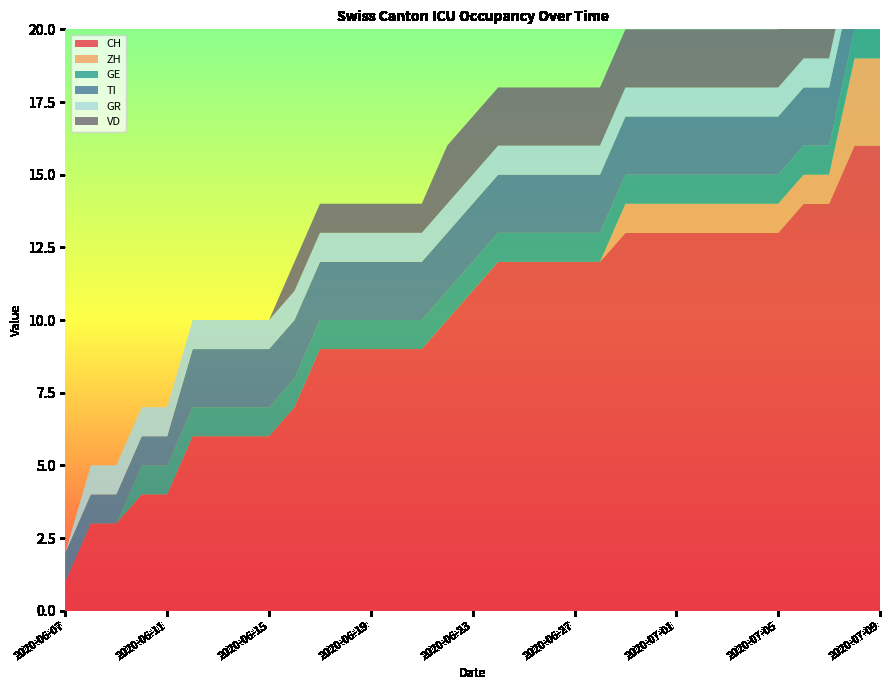

Reading left to right, transcribe all the data shown in this chart.

CH: 2020-06-07=1	2020-06-08=3	2020-06-09=3	2020-06-10=4	2020-06-11=4	2020-06-12=6	2020-06-13=6	2020-06-14=6	2020-06-15=6	2020-06-16=7	2020-06-17=9	2020-06-18=9	2020-06-19=9	2020-06-20=9	2020-06-21=9	2020-06-22=10	2020-06-23=11	2020-06-24=12	2020-06-25=12	2020-06-26=12	2020-06-27=12	2020-06-28=12	2020-06-29=13	2020-06-30=13	2020-07-01=13	2020-07-02=13	2020-07-03=13	2020-07-04=13	2020-07-05=13	2020-07-06=14	2020-07-07=14	2020-07-08=16	2020-07-09=16
ZH: 2020-06-07=0	2020-06-08=0	2020-06-09=0	2020-06-10=0	2020-06-11=0	2020-06-12=0	2020-06-13=0	2020-06-14=0	2020-06-15=0	2020-06-16=0	2020-06-17=0	2020-06-18=0	2020-06-19=0	2020-06-20=0	2020-06-21=0	2020-06-22=0	2020-06-23=0	2020-06-24=0	2020-06-25=0	2020-06-26=0	2020-06-27=0	2020-06-28=0	2020-06-29=1	2020-06-30=1	2020-07-01=1	2020-07-02=1	2020-07-03=1	2020-07-04=1	2020-07-05=1	2020-07-06=1	2020-07-07=1	2020-07-08=3	2020-07-09=3
GE: 2020-06-07=0	2020-06-08=0	2020-06-09=0	2020-06-10=1	2020-06-11=1	2020-06-12=1	2020-06-13=1	2020-06-14=1	2020-06-15=1	2020-06-16=1	2020-06-17=1	2020-06-18=1	2020-06-19=1	2020-06-20=1	2020-06-21=1	2020-06-22=1	2020-06-23=1	2020-06-24=1	2020-06-25=1	2020-06-26=1	2020-06-27=1	2020-06-28=1	2020-06-29=1	2020-06-30=1	2020-07-01=1	2020-07-02=1	2020-07-03=1	2020-07-04=1	2020-07-05=1	2020-07-06=1	2020-07-07=1	2020-07-08=1	2020-07-09=1
TI: 2020-06-07=1	2020-06-08=1	2020-06-09=1	2020-06-10=1	2020-06-11=1	2020-06-12=2	2020-06-13=2	2020-06-14=2	2020-06-15=2	2020-06-16=2	2020-06-17=2	2020-06-18=2	2020-06-19=2	2020-06-20=2	2020-06-21=2	2020-06-22=2	2020-06-23=2	2020-06-24=2	2020-06-25=2	2020-06-26=2	2020-06-27=2	2020-06-28=2	2020-06-29=2	2020-06-30=2	2020-07-01=2	2020-07-02=2	2020-07-03=2	2020-07-04=2	2020-07-05=2	2020-07-06=2	2020-07-07=2	2020-07-08=2	2020-07-09=2
GR: 2020-06-07=0	2020-06-08=1	2020-06-09=1	2020-06-10=1	2020-06-11=1	2020-06-12=1	2020-06-13=1	2020-06-14=1	2020-06-15=1	2020-06-16=1	2020-06-17=1	2020-06-18=1	2020-06-19=1	2020-06-20=1	2020-06-21=1	2020-06-22=1	2020-06-23=1	2020-06-24=1	2020-06-25=1	2020-06-26=1	2020-06-27=1	2020-06-28=1	2020-06-29=1	2020-06-30=1	2020-07-01=1	2020-07-02=1	2020-07-03=1	2020-07-04=1	2020-07-05=1	2020-07-06=1	2020-07-07=1	2020-07-08=1	2020-07-09=1
VD: 2020-06-07=0	2020-06-08=0	2020-06-09=0	2020-06-10=0	2020-06-11=0	2020-06-12=0	2020-06-13=0	2020-06-14=0	2020-06-15=0	2020-06-16=1	2020-06-17=1	2020-06-18=1	2020-06-19=1	2020-06-20=1	2020-06-21=1	2020-06-22=2	2020-06-23=2	2020-06-24=2	2020-06-25=2	2020-06-26=2	2020-06-27=2	2020-06-28=2	2020-06-29=2	2020-06-30=2	2020-07-01=2	2020-07-02=2	2020-07-03=2	2020-07-04=2	2020-07-05=2	2020-07-06=2	2020-07-07=2	2020-07-08=2	2020-07-09=2